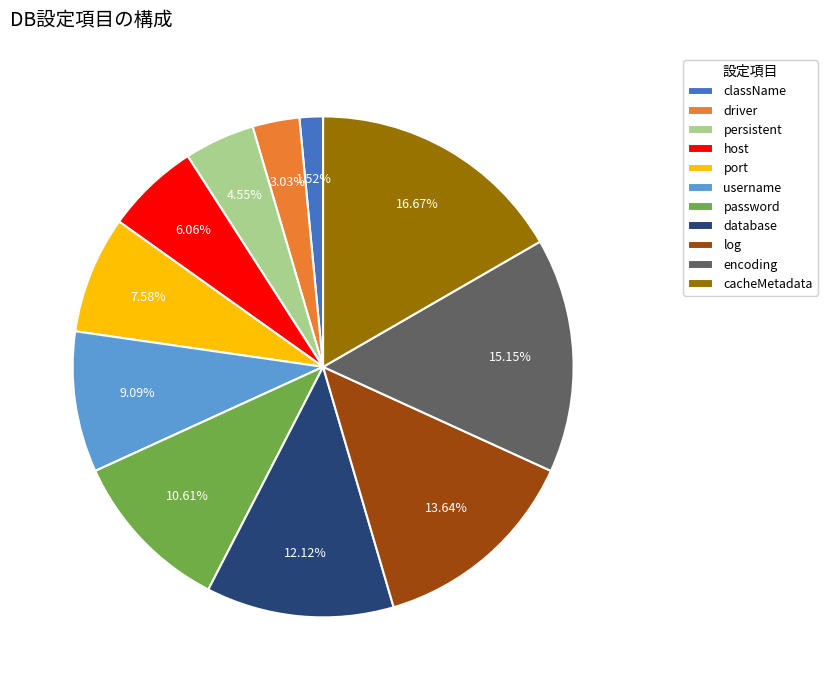

Is className the majority of the pie?

No